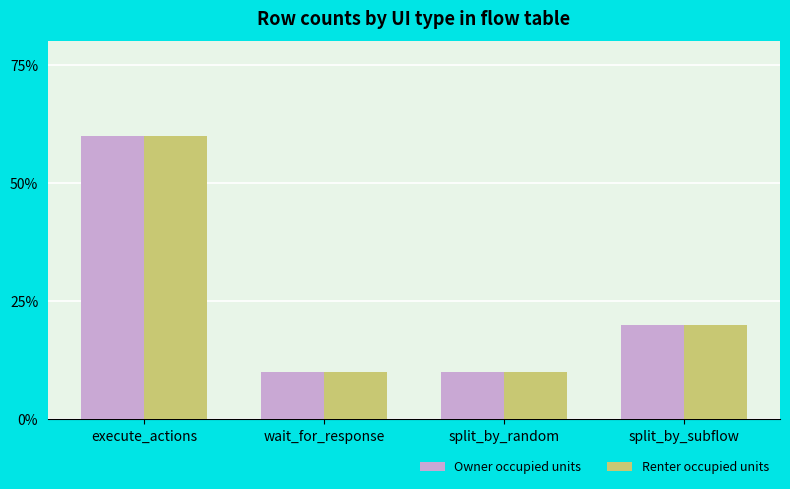

What is the average value of the Owner occupied units series?

25